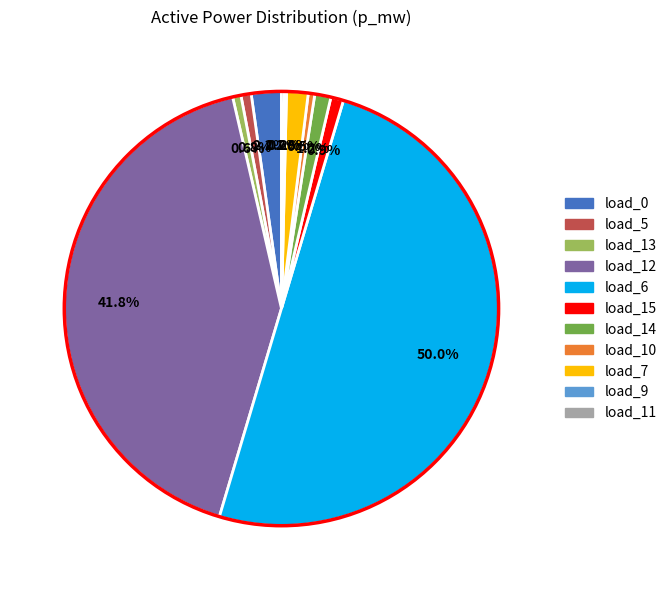

Which has a higher value, load_5 or load_7?

load_7